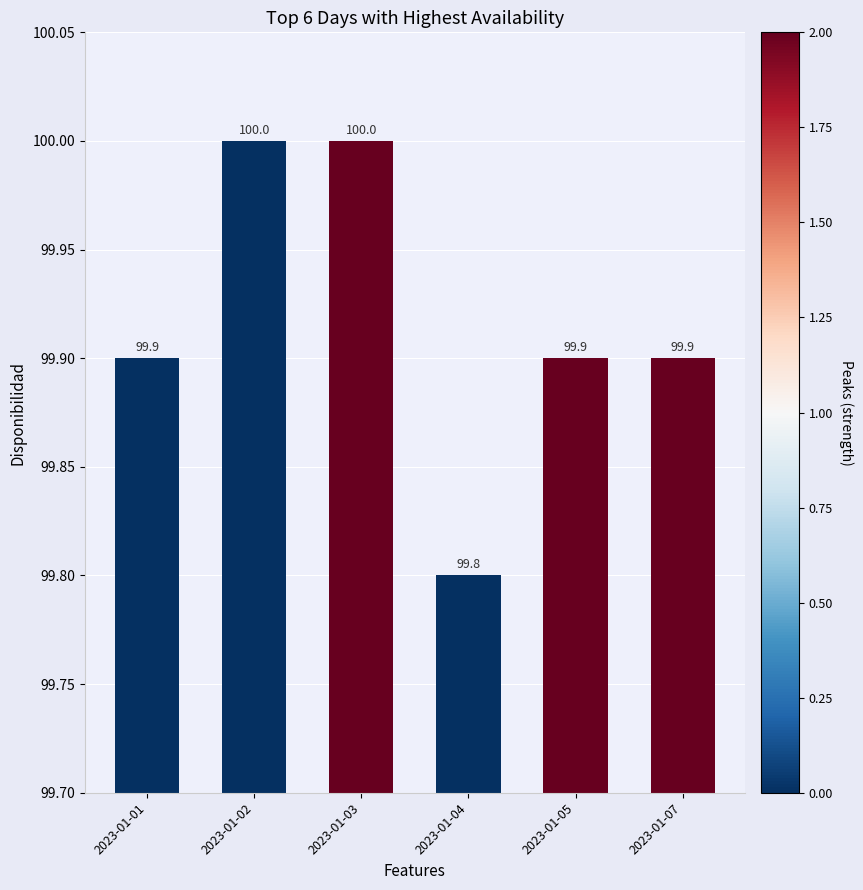

Reading left to right, list all the values displayed in this chart.

2023-01-01=99.9	2023-01-02=100.0	2023-01-03=100.0	2023-01-04=99.8	2023-01-05=99.9	2023-01-07=99.9